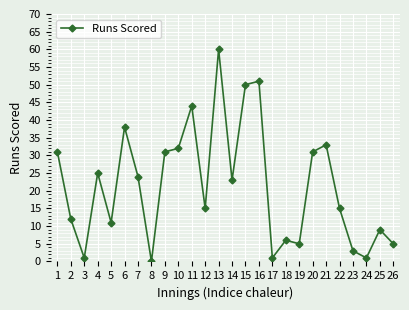

Reading left to right, extract all data points from this chart.

1=31	2=12	3=1	4=25	5=11	6=38	7=24	8=0	9=31	10=32	11=44	12=15	13=60	14=23	15=50	16=51	17=1	18=6	19=5	20=31	21=33	22=15	23=3	24=1	25=9	26=5